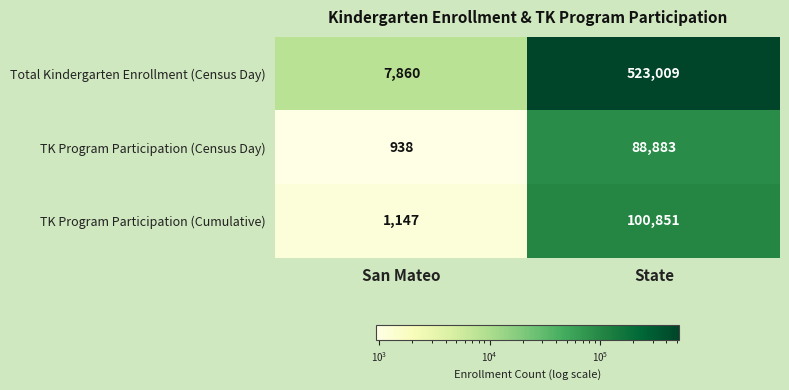

True or false: TK Program Participation (Cumulative) has a value of 143957 at State.

False